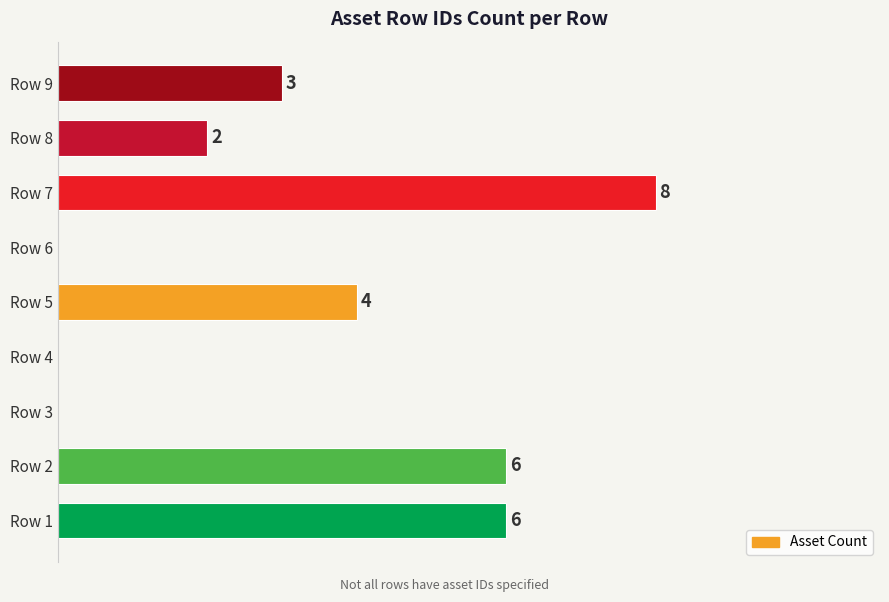

Which has a higher value, Row 9 or Row 2?

Row 2